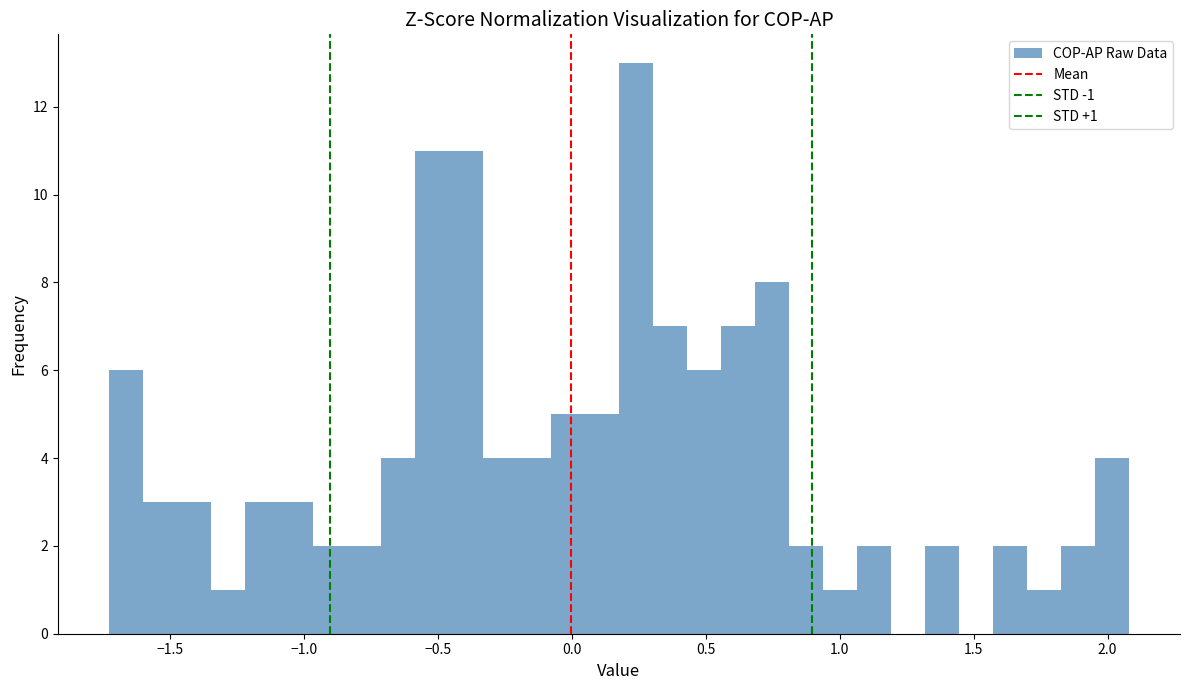

Around what value on the x-axis is the tallest bar? Give the approximate position of its centre, as read against the axis.

0.25